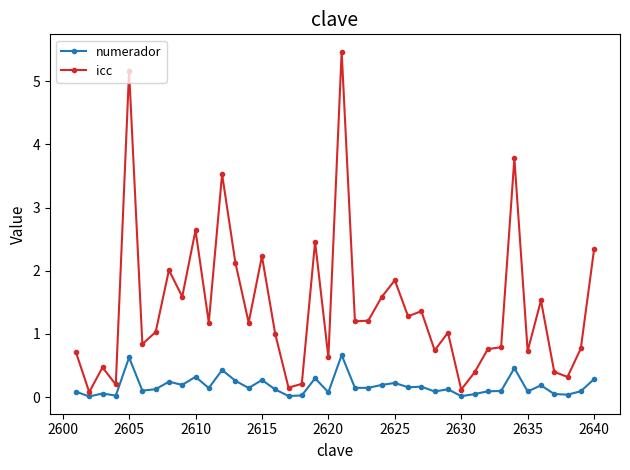

What is the difference between the second highest and minimum values in the numerador series?

0.6